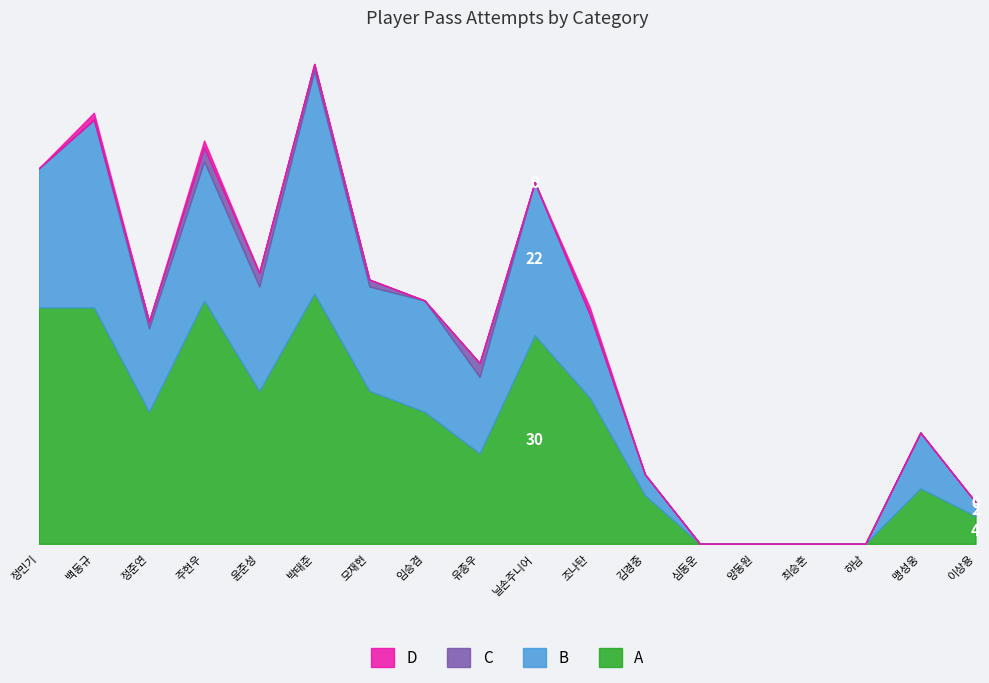

True or false: B has more than 2 points higher than both neighbors.

True